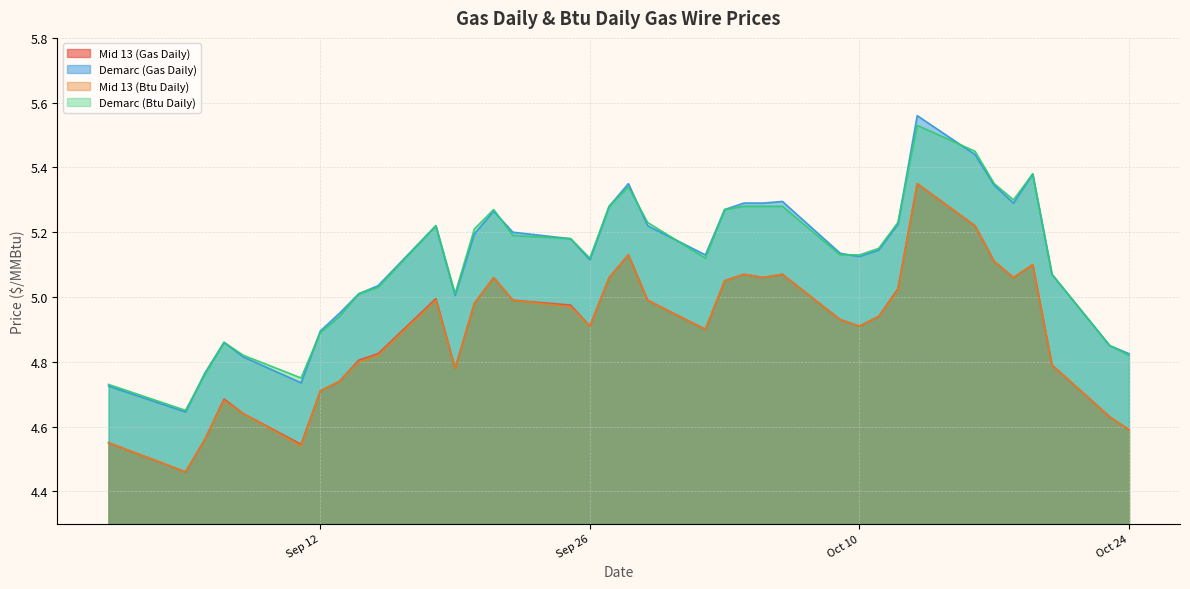

True or false: Demarc (Btu Daily) has more than 1 points higher than both neighbors.

True